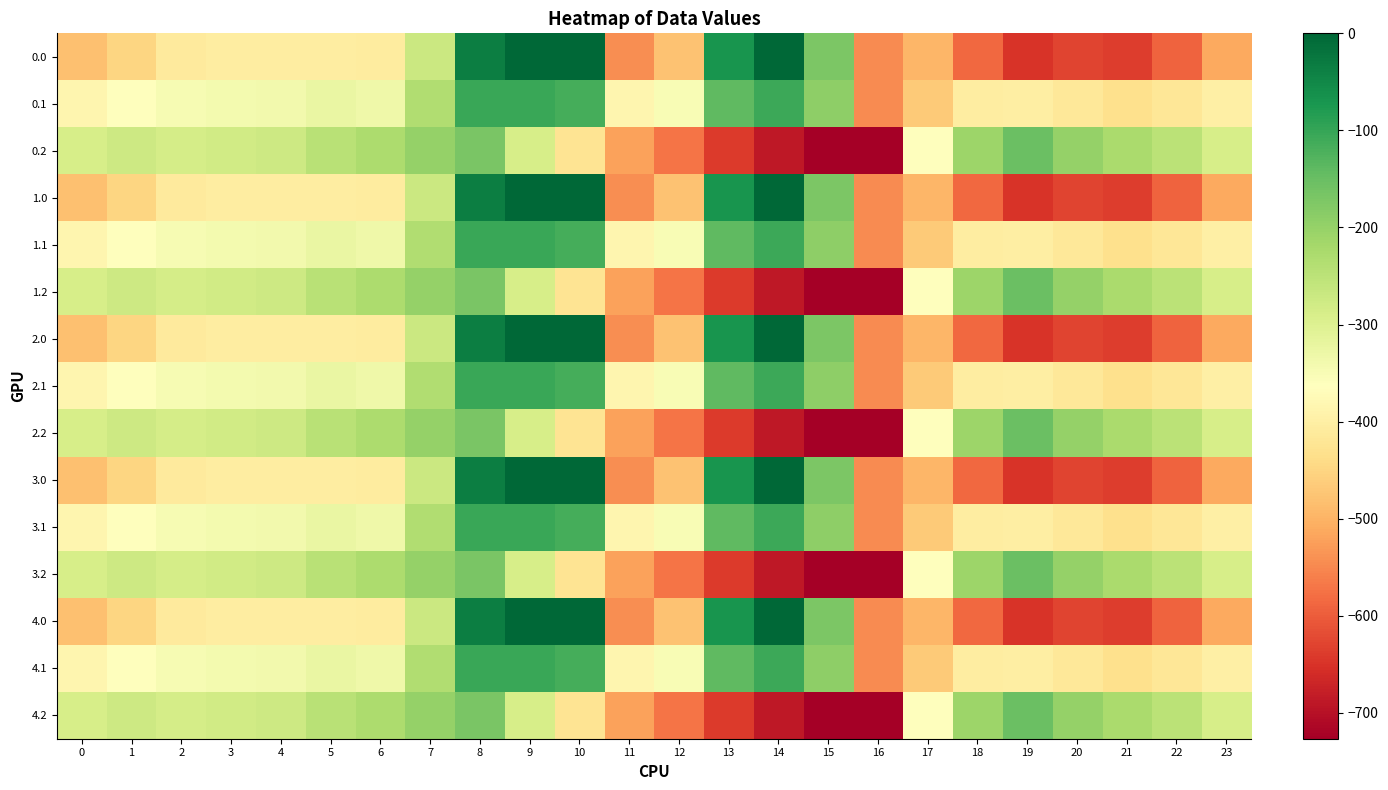

Rank the series at 18 from lowest to highest value.

0.0, 1.0, 2.0, 3.0, 4.0, 0.1, 1.1, 2.1, 3.1, 4.1, 0.2, 1.2, 2.2, 3.2, 4.2